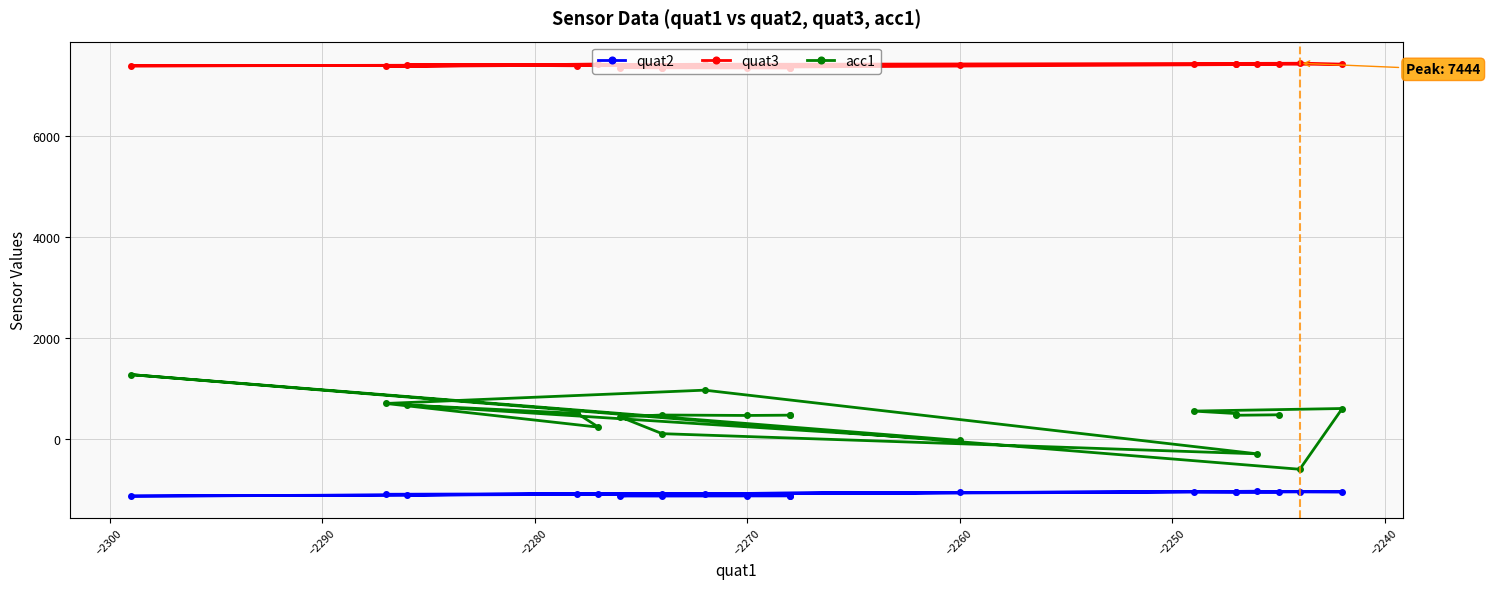

What is the sum of all quat3 values?

147971